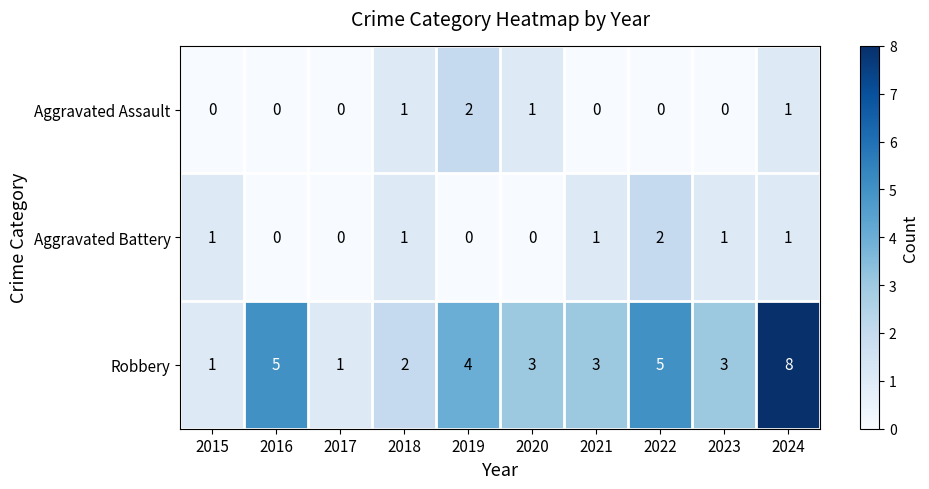

Reading left to right, list all the values displayed in this chart.

Aggravated Assault: 2015=0	2016=0	2017=0	2018=1	2019=2	2020=1	2021=0	2022=0	2023=0	2024=1
Aggravated Battery: 2015=1	2016=0	2017=0	2018=1	2019=0	2020=0	2021=1	2022=2	2023=1	2024=1
Robbery: 2015=1	2016=5	2017=1	2018=2	2019=4	2020=3	2021=3	2022=5	2023=3	2024=8